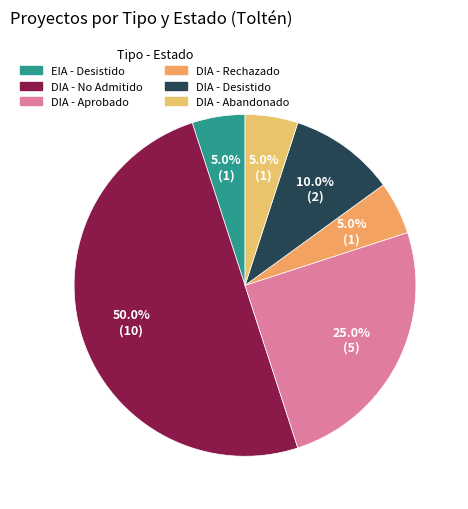

What is the majority slice?

DIA - No Admitido a Tramitación